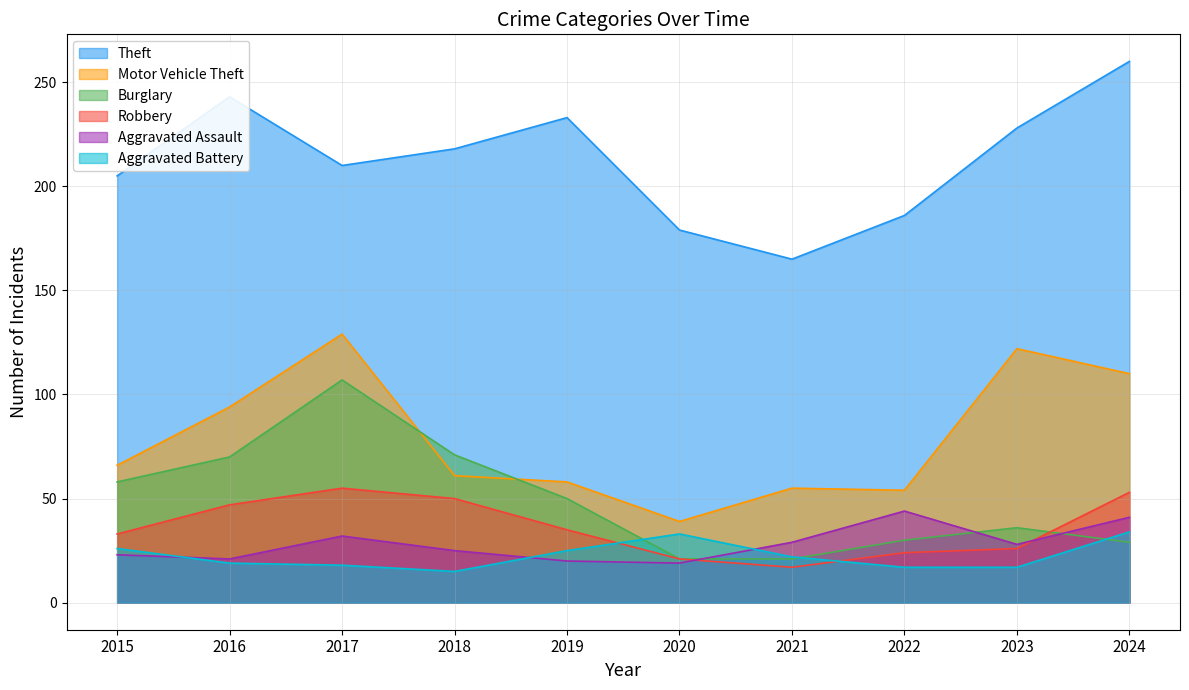

Between which two adjacent categories do Robbery and Aggravated Assault first intersect?

2020 and 2021